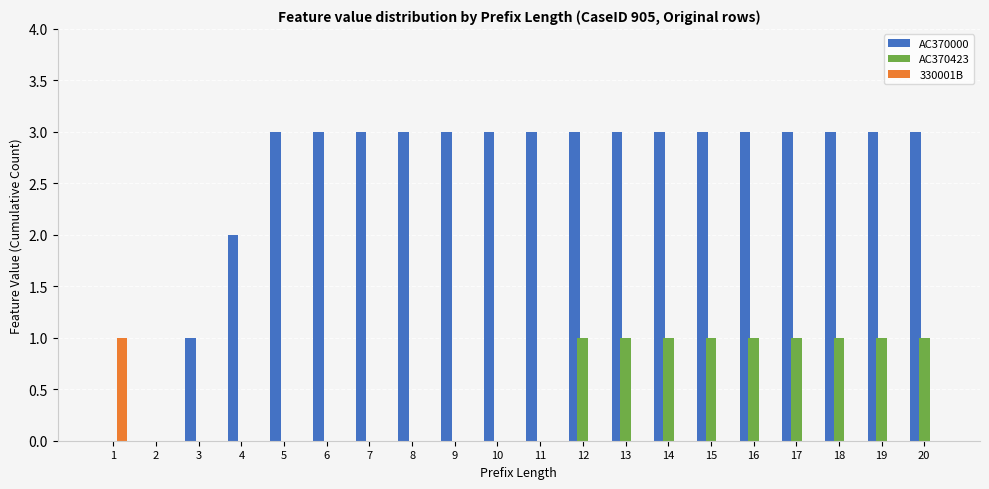

The AC370000 series shows 3 at 6. True or false?

True